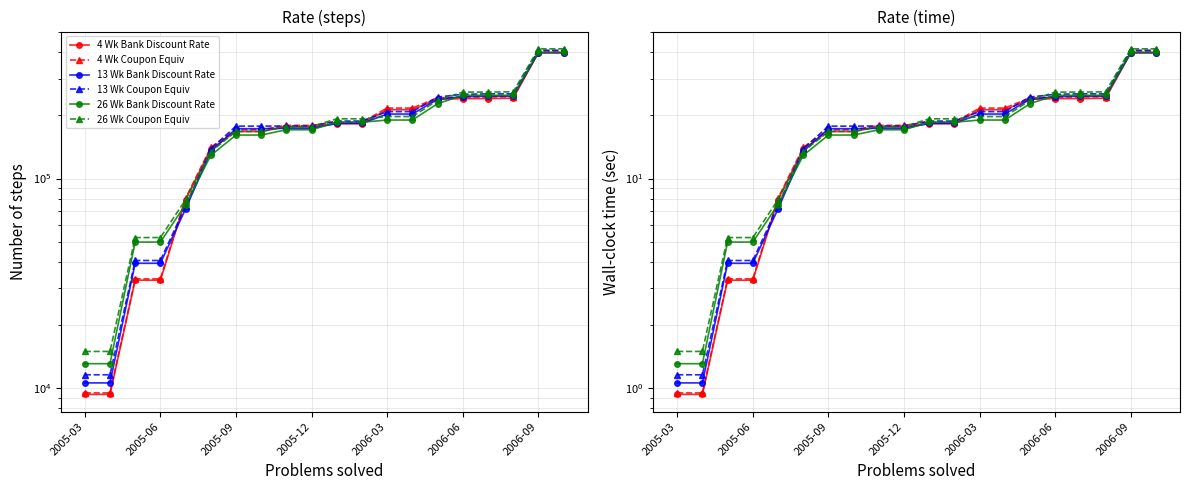

What is the sum of all 4 Wk Coupon Equiv values?

360.3